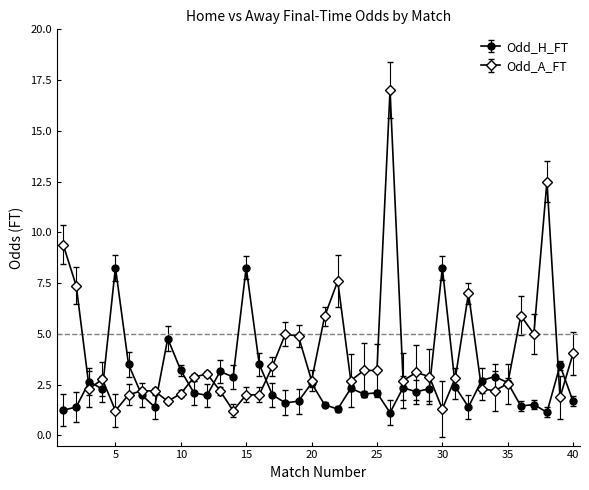

Which series has the largest range (max minus min)?

Odd_A_FT